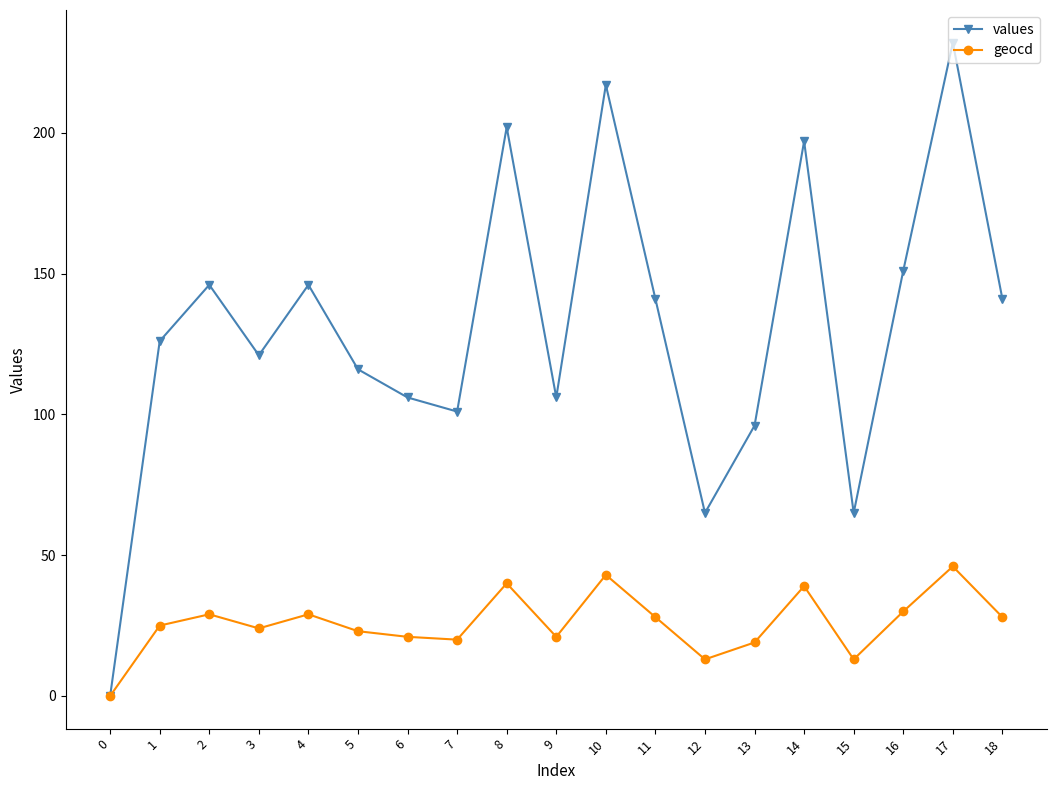

At 5, list the series in order from smallest to largest.

geocd, values